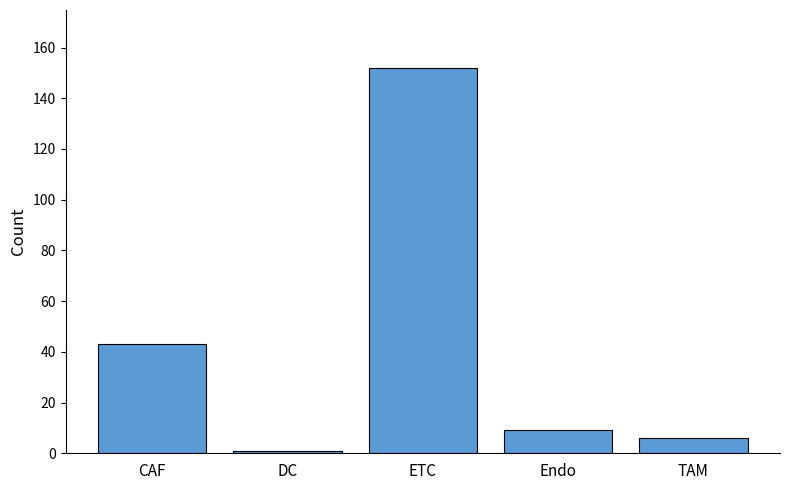

How many bars are there in total?

5